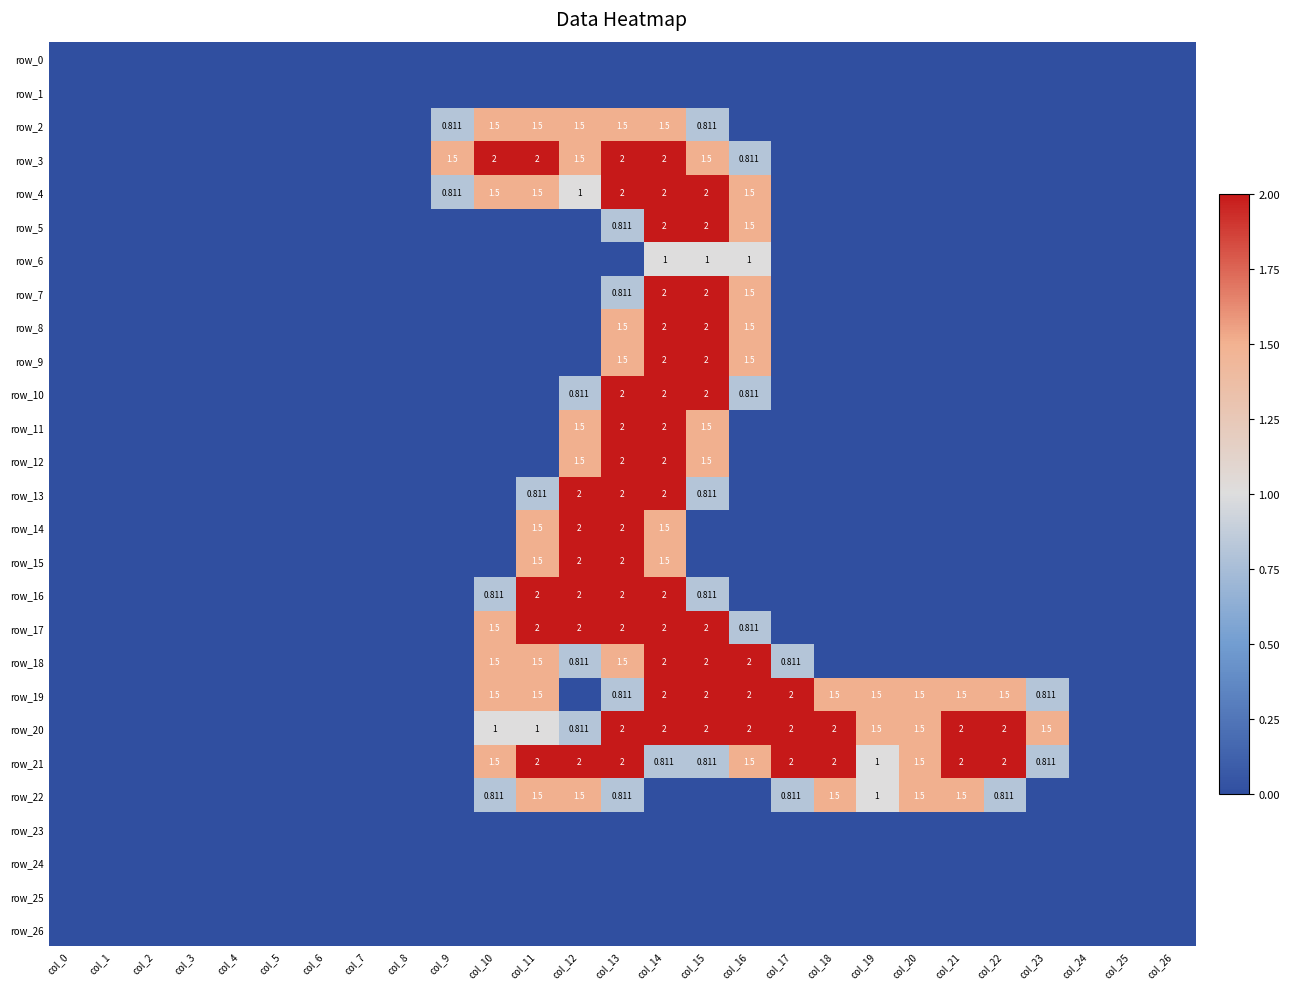

What is the maximum value for row_15?

2.0